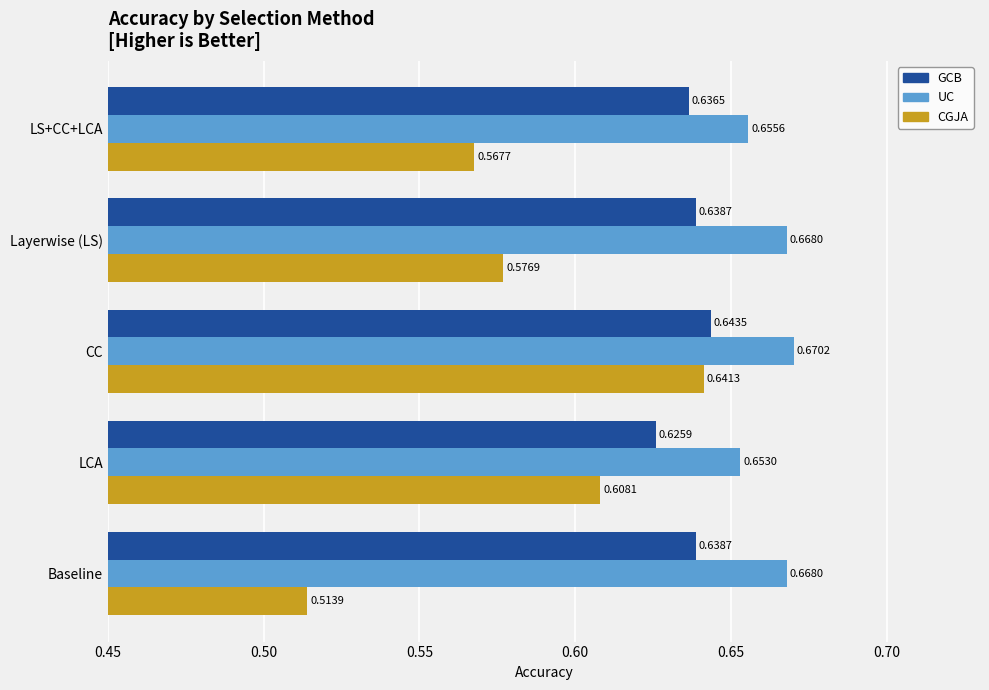

Rank the series by their average value, from highest to lowest.

UC, GCB, CGJA